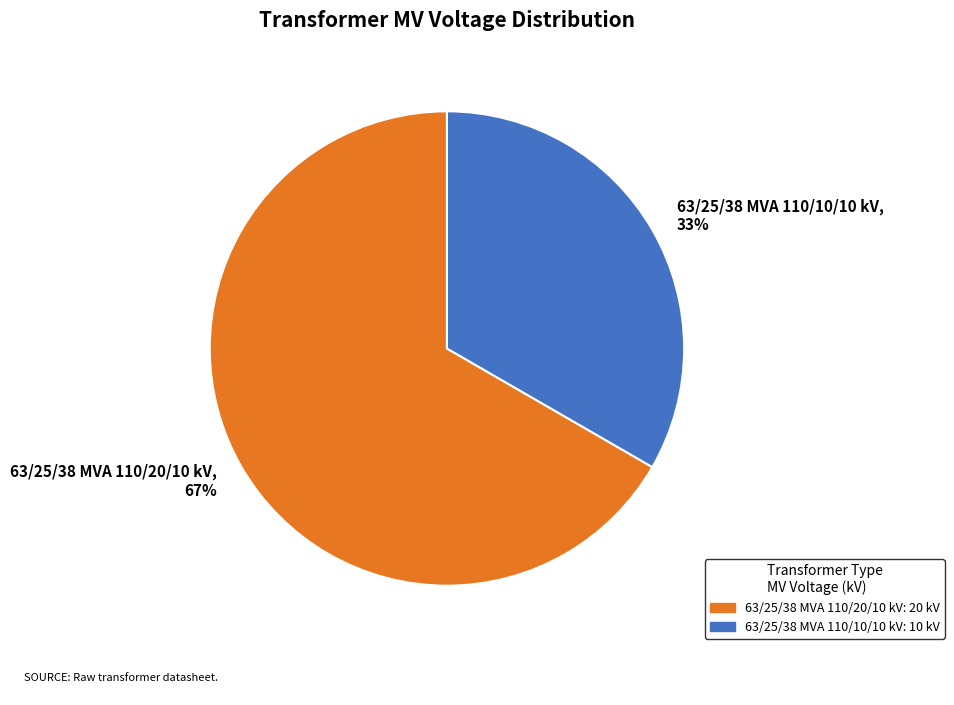

Is it true that 63/25/38 MVA 110/10/10 kV is 47% of the pie?

False